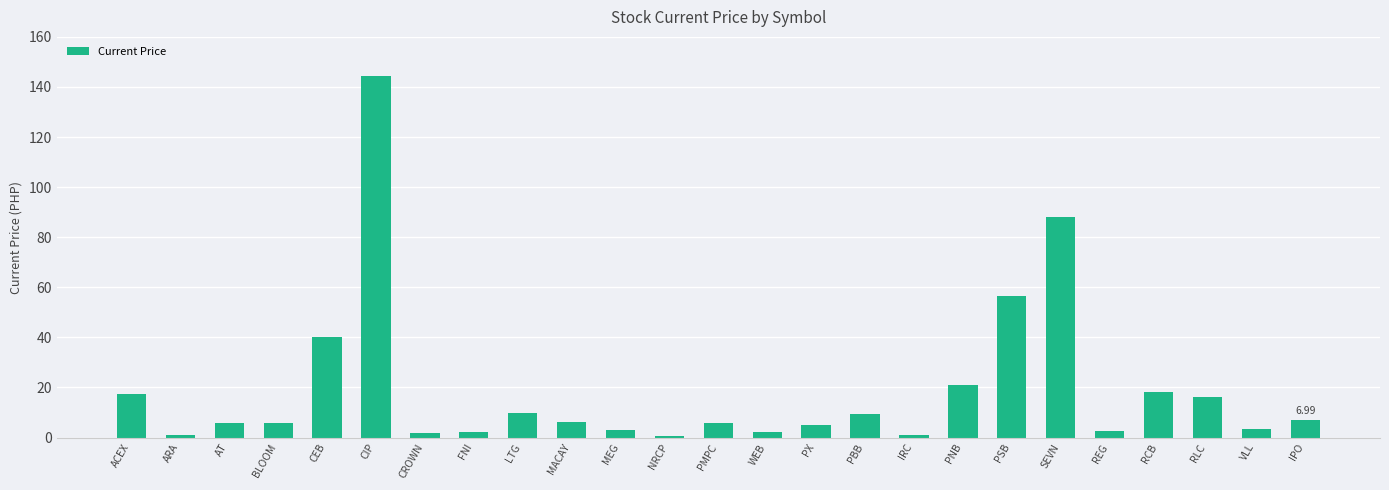

Between CEB and ARA, which is larger?

CEB